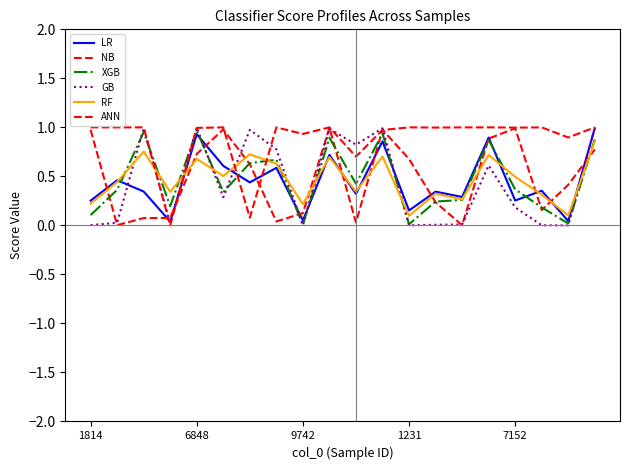

Is this an area chart (filled region under the line)?

No